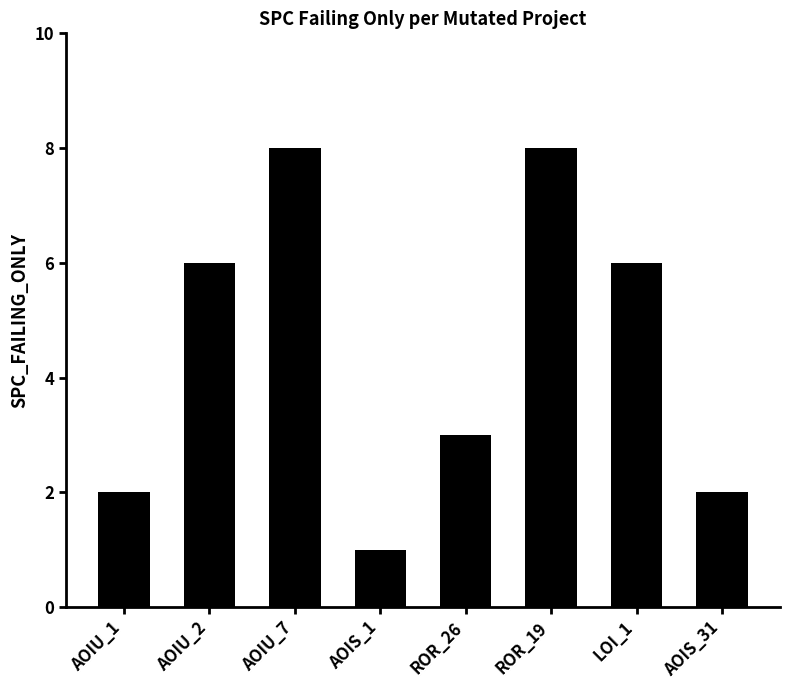

The chart shows a value of 8 at ROR_19. True or false?

True